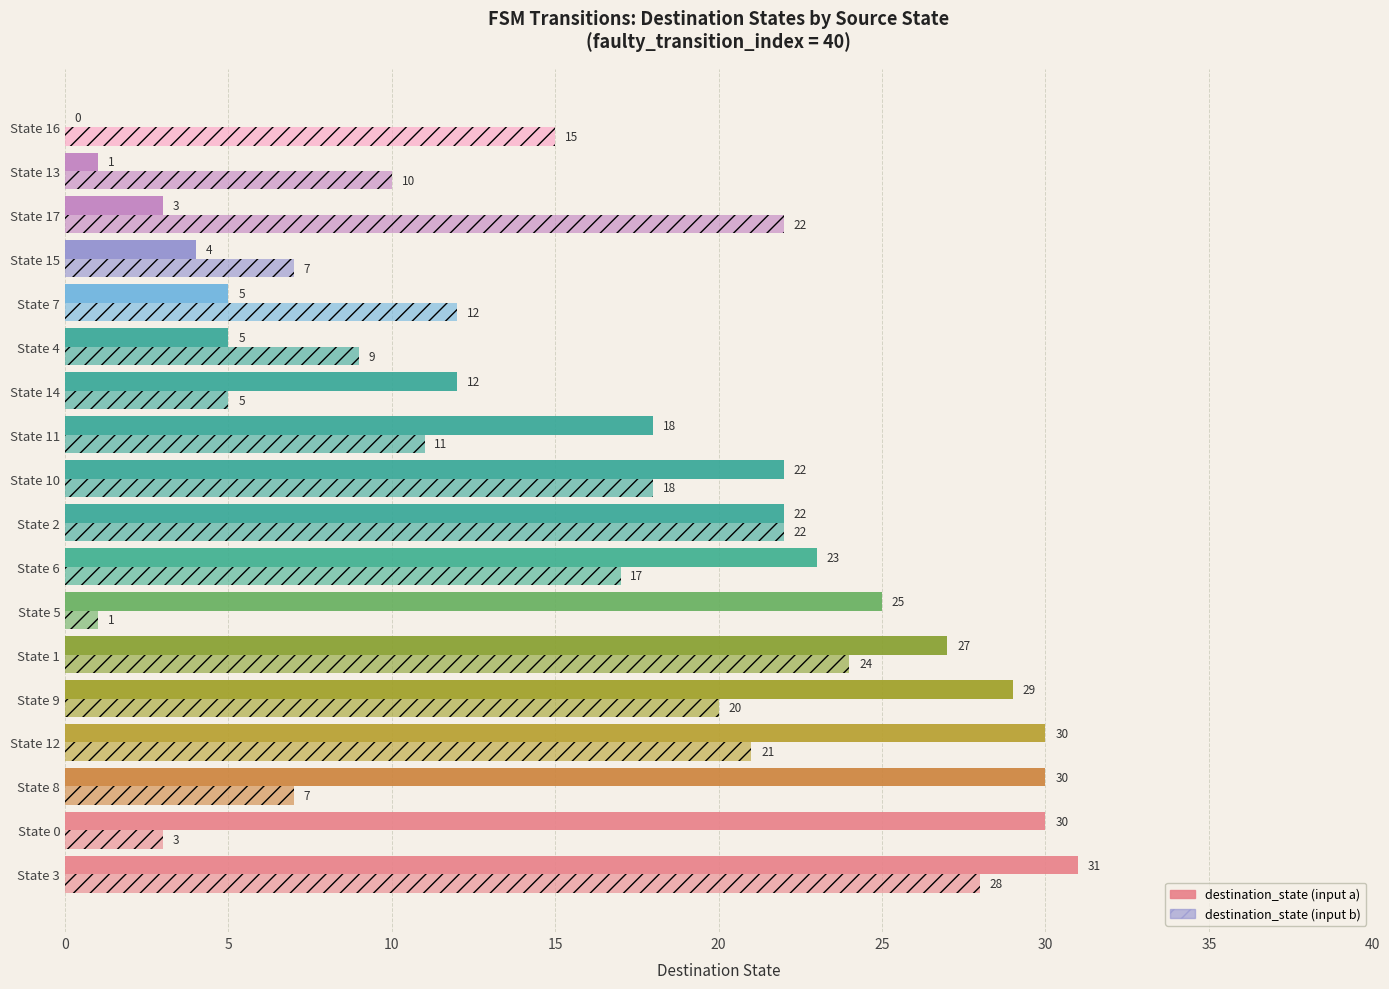

List the series in order of their overall mean, highest first.

destination_state (input a), destination_state (input b)